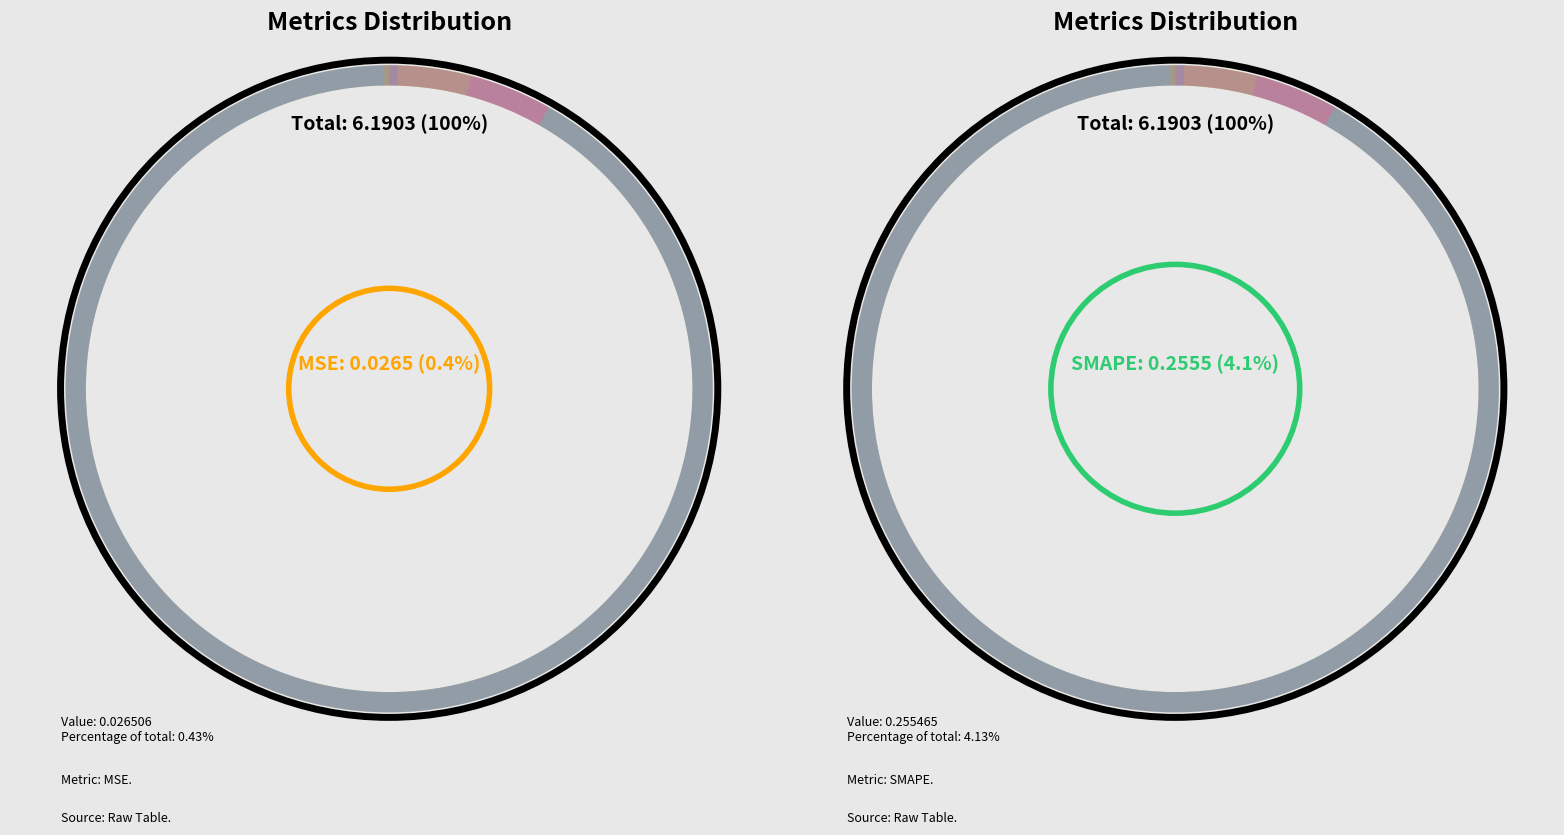

What is the smallest slice in the pie chart?

Inference Time